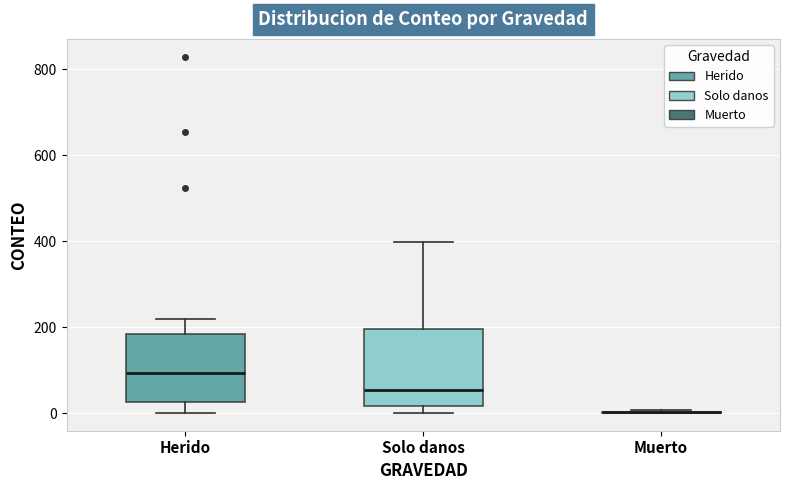

Reading left to right, read every box against the y-axis: the position of its median line, the range the box covers, and the ends of its whiskers. The values are not printed on the chart, so give them approximately, as read against the axis.

Herido: median 100, box 20 to 180, whiskers 0 to 220
Solo danos: median 60, box 20 to 200, whiskers 0 to 400
Muerto: box collapsed to a line at 0, whiskers 0 to 0